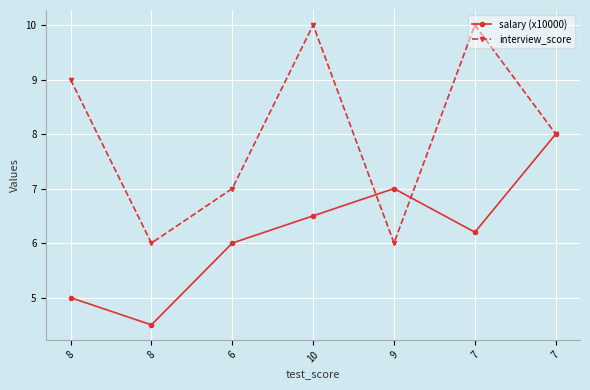

What is the minimum value for interview_score?

6.0